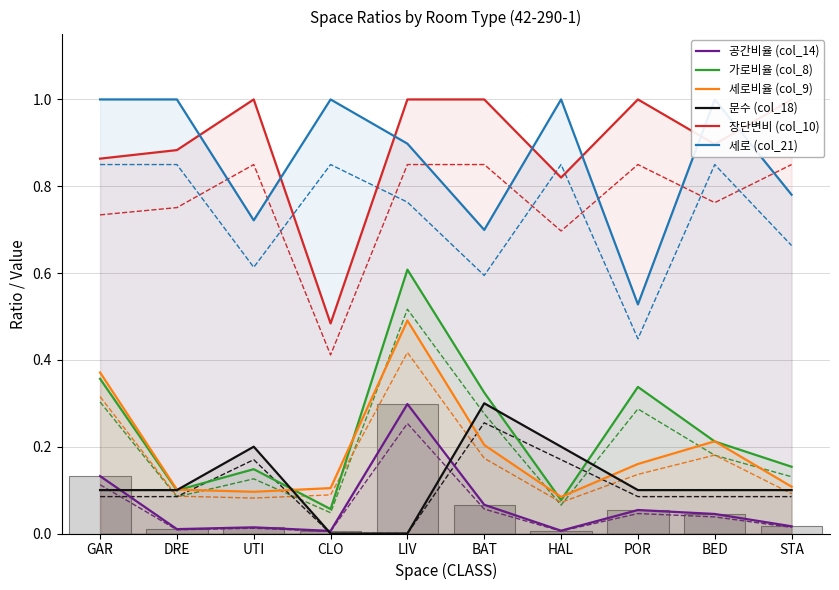

What is the difference between the second highest and minimum values in the 세로비율 (col_9) series?

0.3